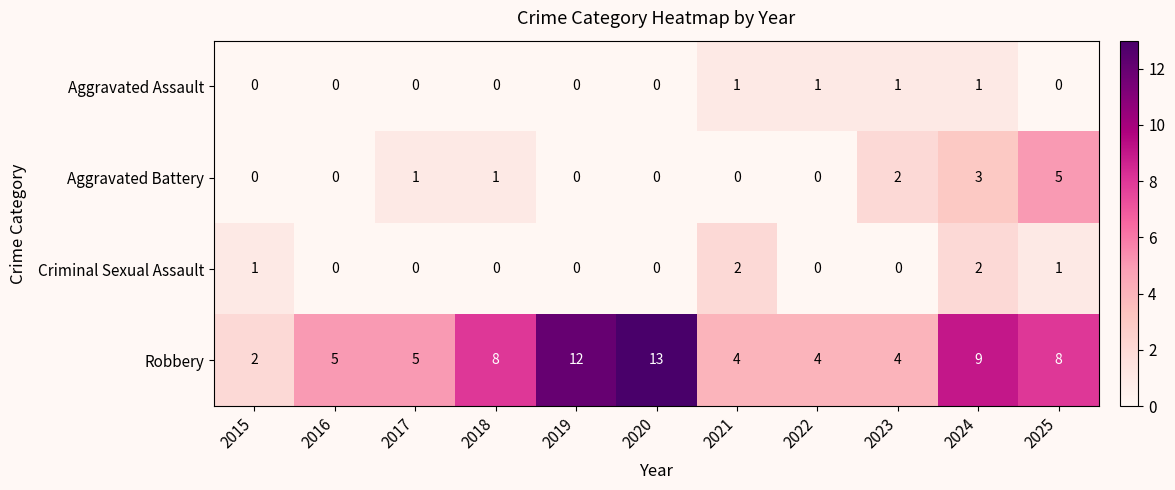

What is the maximum value shown in the chart?

13